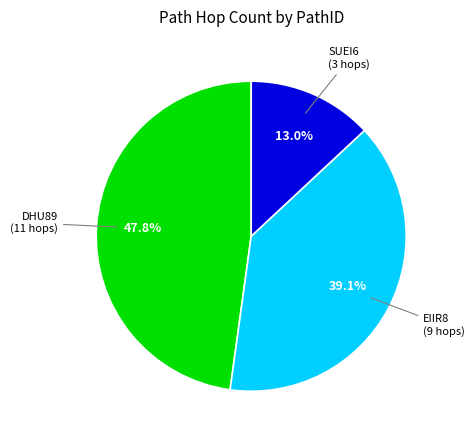

Is there any slice that represents more than half of the pie?

No